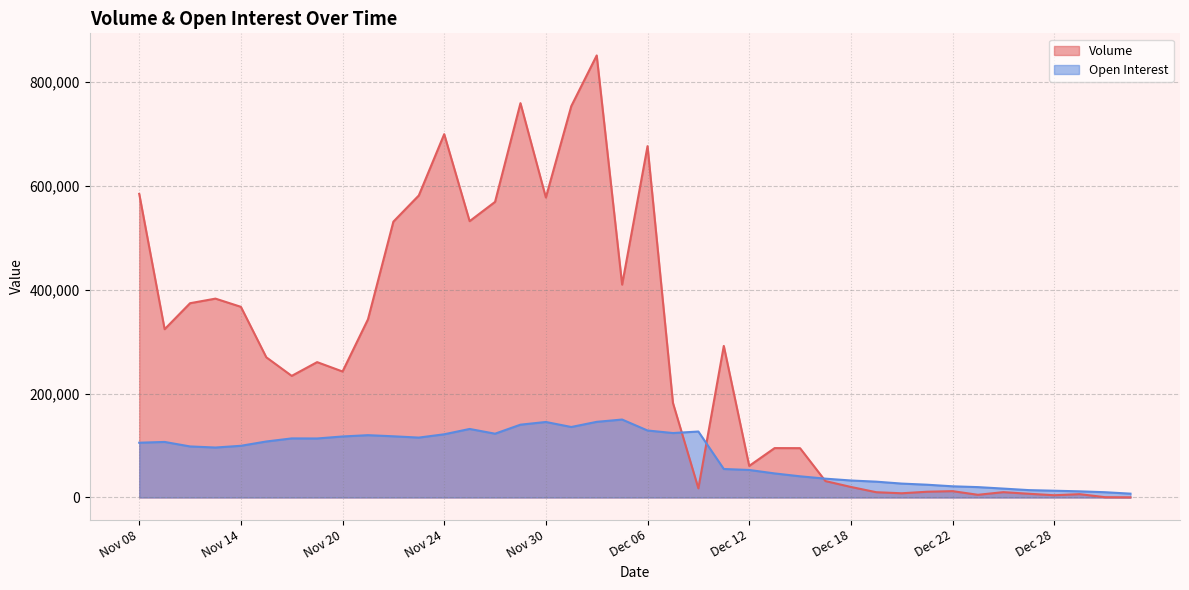

How many categories are shown in the chart?

40